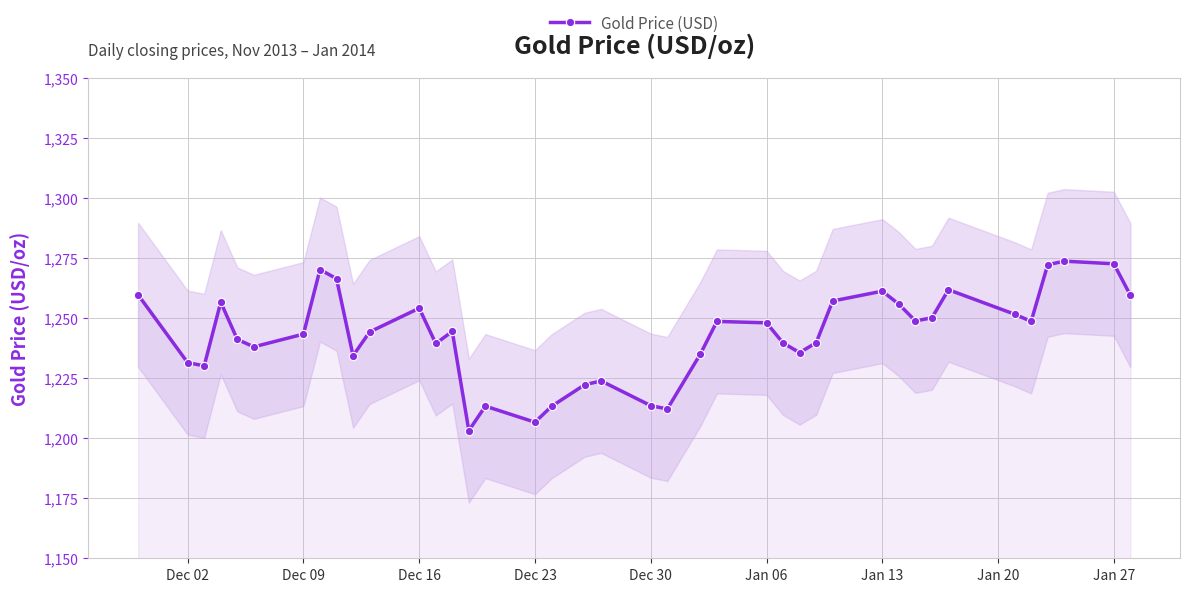

True or false: Gold Price (USD) has more than 0 interior local peaks.

True